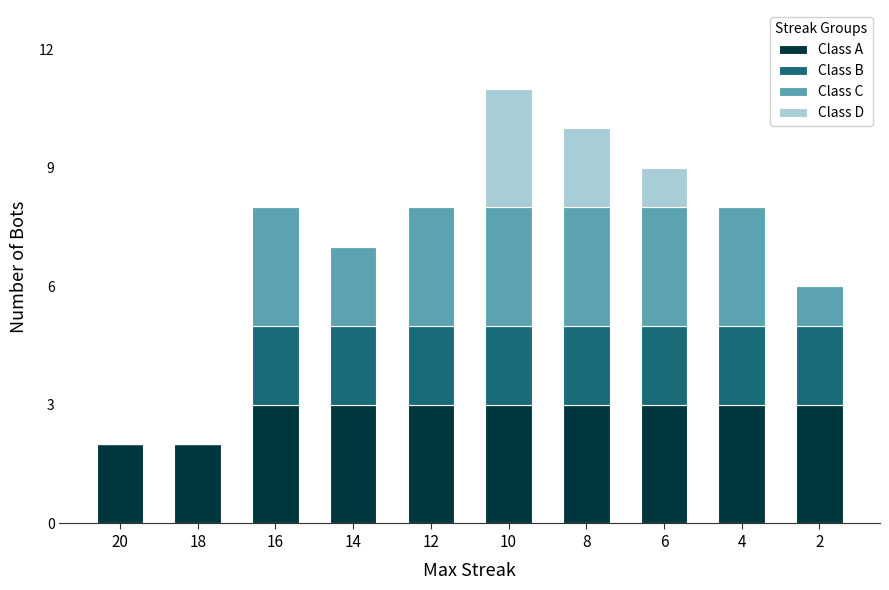

What is the total value across all series at 14?

7